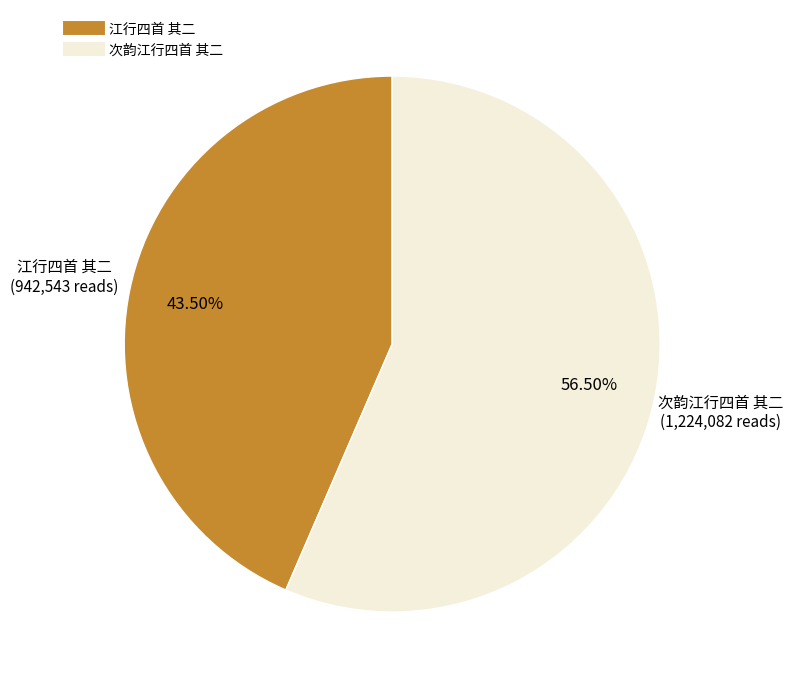

Is 次韵江行四首 其二 the majority of the pie?

Yes